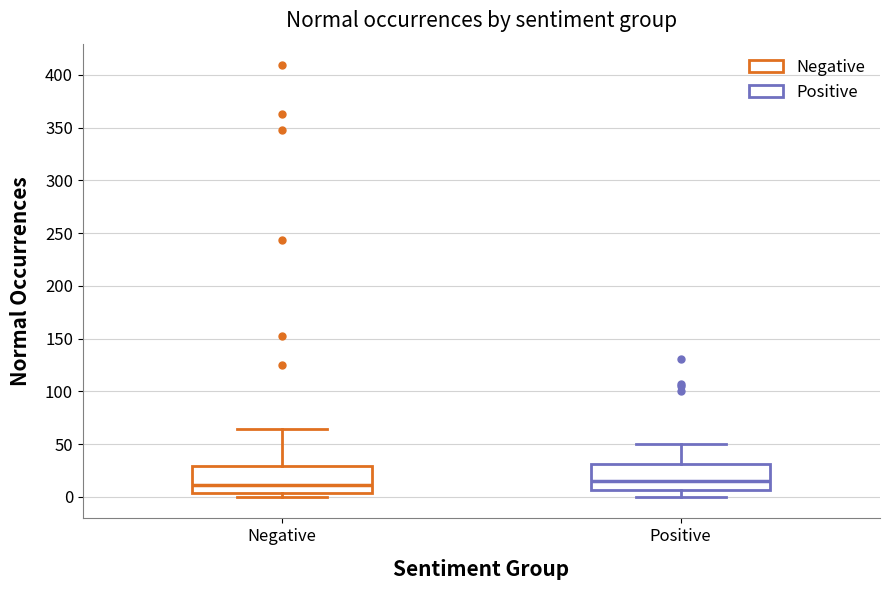

Reading left to right, transcribe this box plot: for each box, give where its median line is, the range the box spans, and where its two whiskers end, as read against the y-axis. The values are not printed on the chart, so give them approximately, as read against the axis.

Negative: median 10, box 5 to 30, whiskers 0 to 65
Positive: median 15, box 5 to 30, whiskers 0 to 50